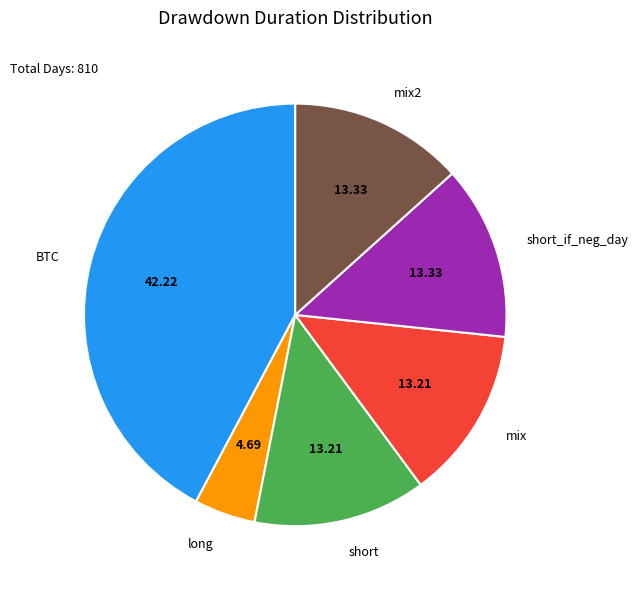

What is the smallest slice in the pie chart?

long